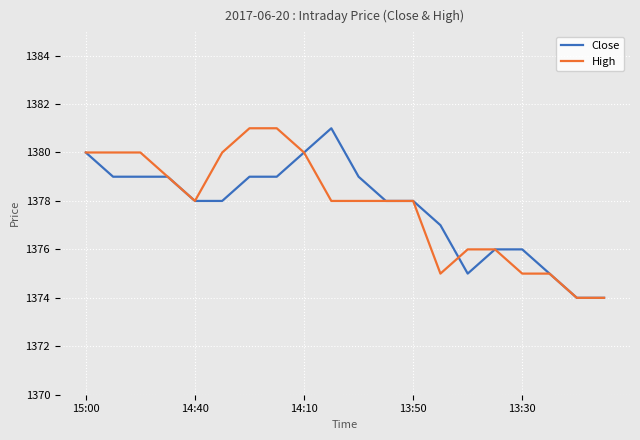

What is the smallest value displayed?

1374